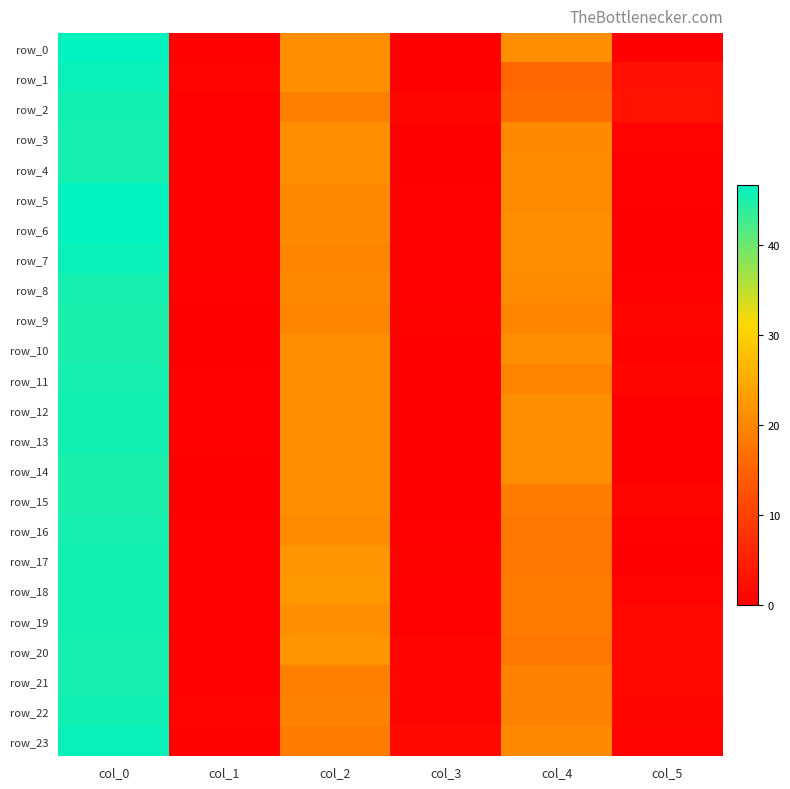

Rank the series by their maximum value, from lowest to highest.

row_9, row_10, row_14, row_15, row_3, row_4, row_8, row_11, row_20, row_16, row_21, row_2, row_12, row_13, row_17, row_18, row_19, row_22, row_1, row_7, row_23, row_5, row_6, row_0